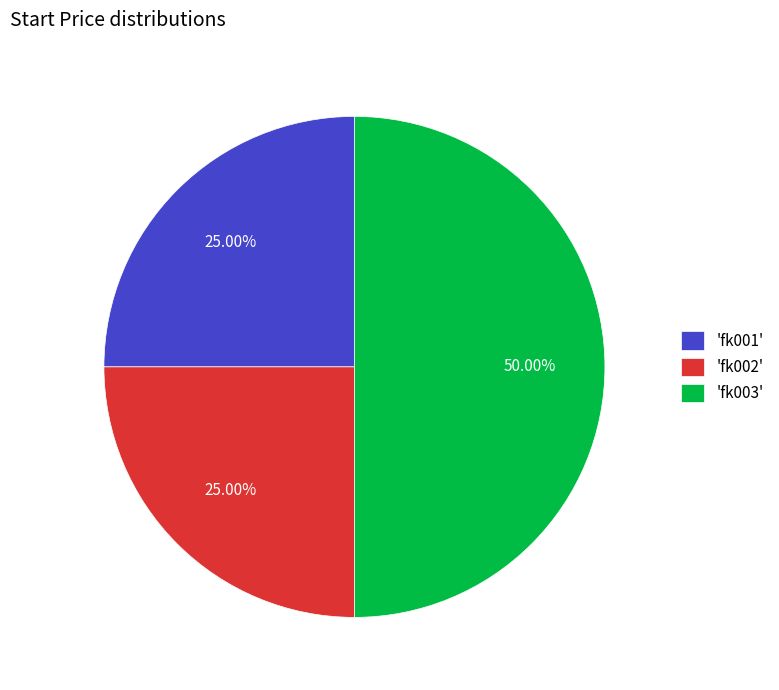

Is 'fk002' the majority of the pie?

No